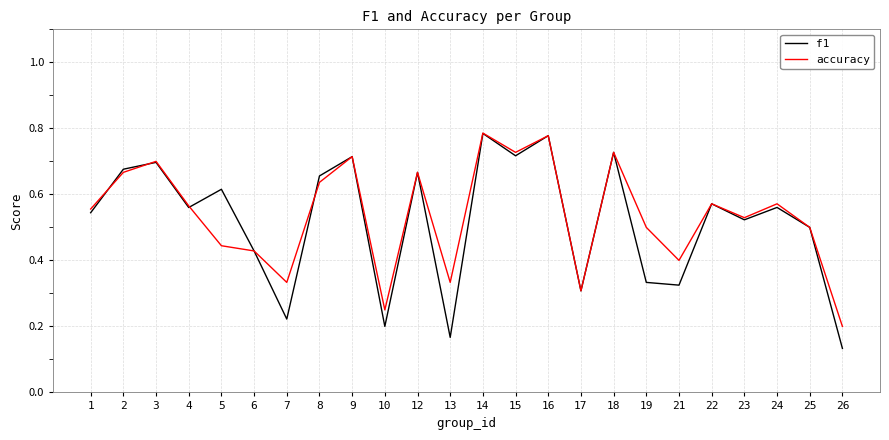

What is the difference between the accuracy values at 10 and 16?

0.5